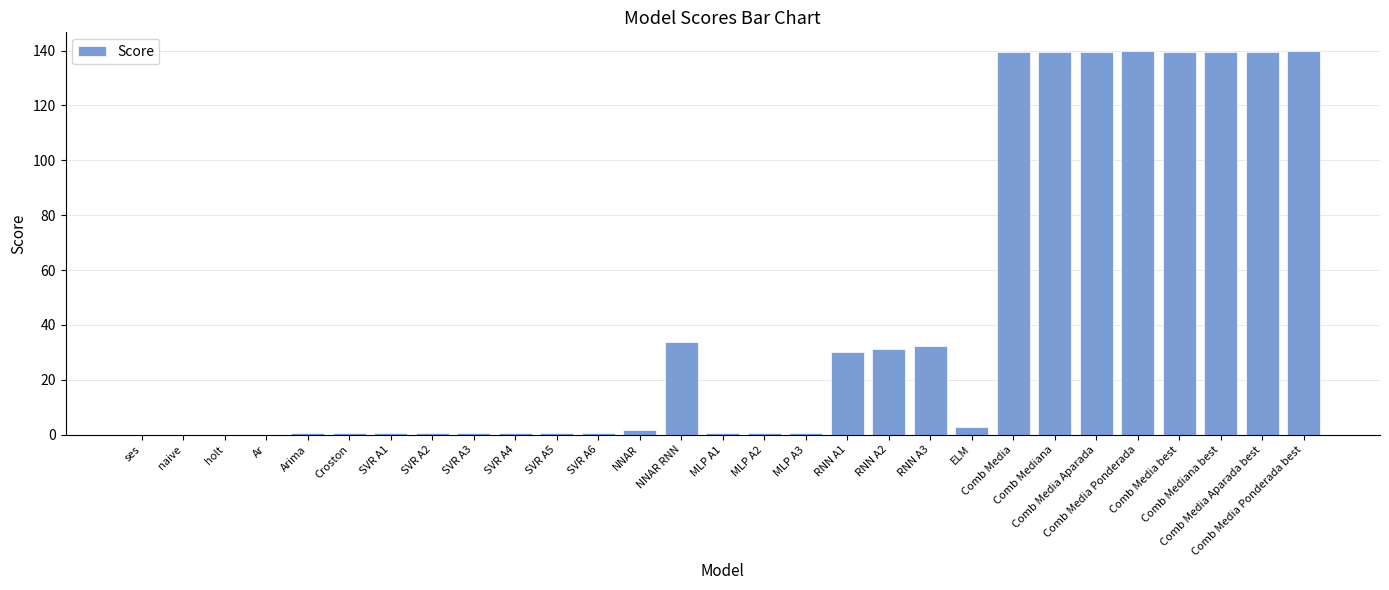

What is the sum of all values?

1256.9